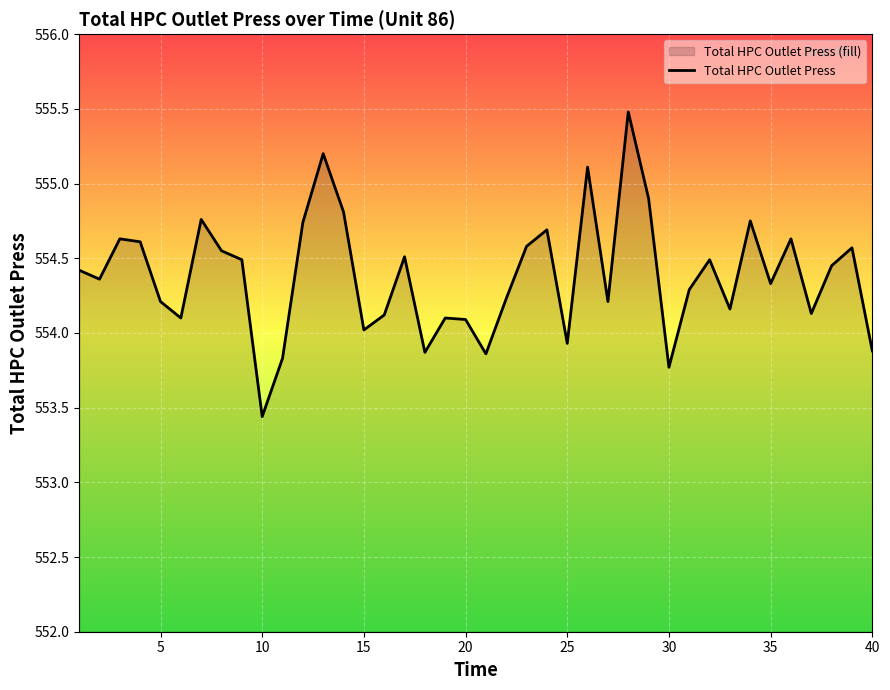

What is the smallest value displayed?

553.4